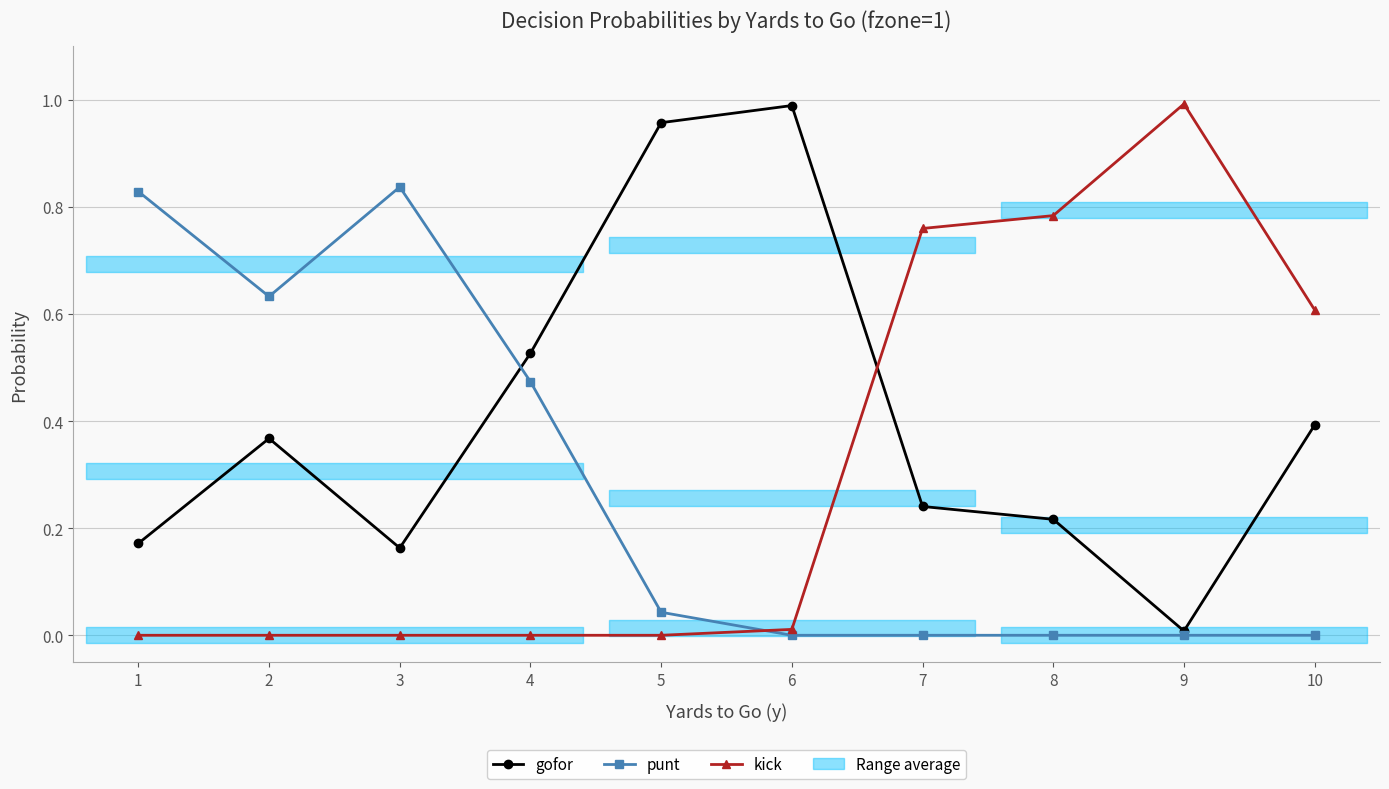

Where do gofor and punt first cross each other?

3 and 4